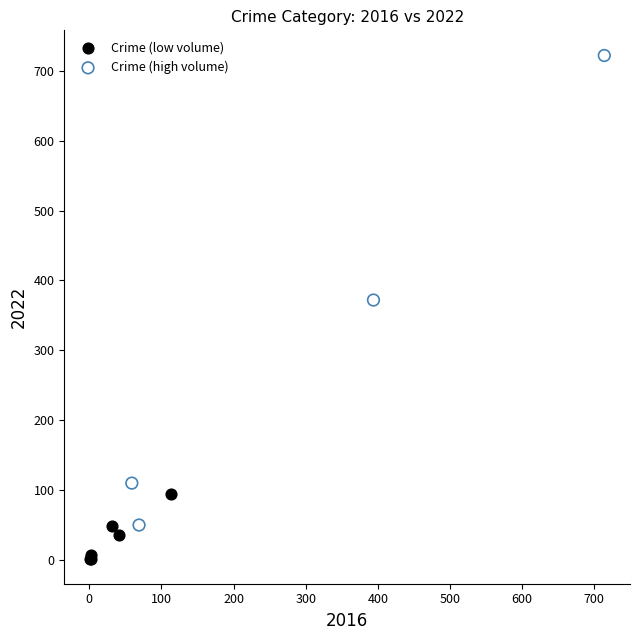

Which series contains the lowest Y value?

Crime (low volume)